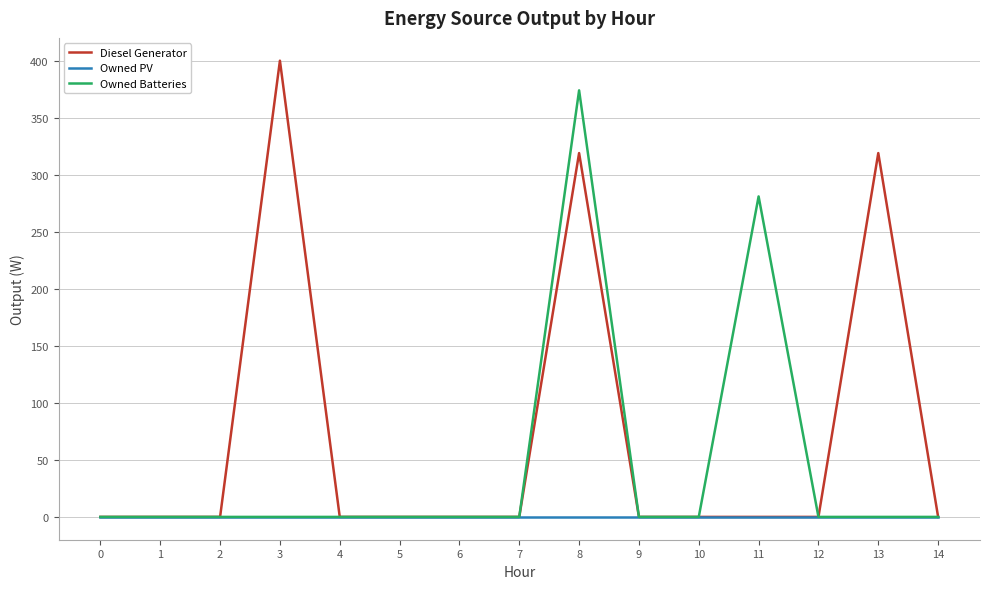

Which series has the largest total across all categories?

Diesel Generator